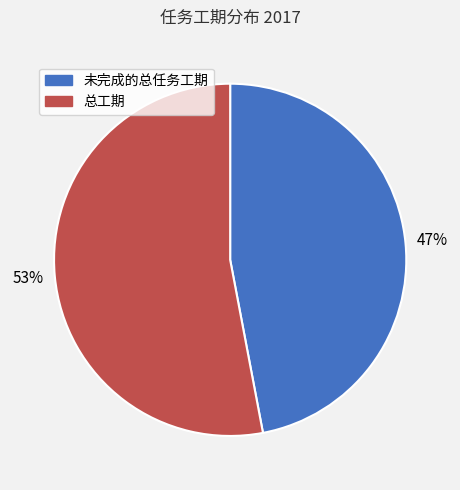

To the nearest percent, what percentage of the pie is 总工期?

53%